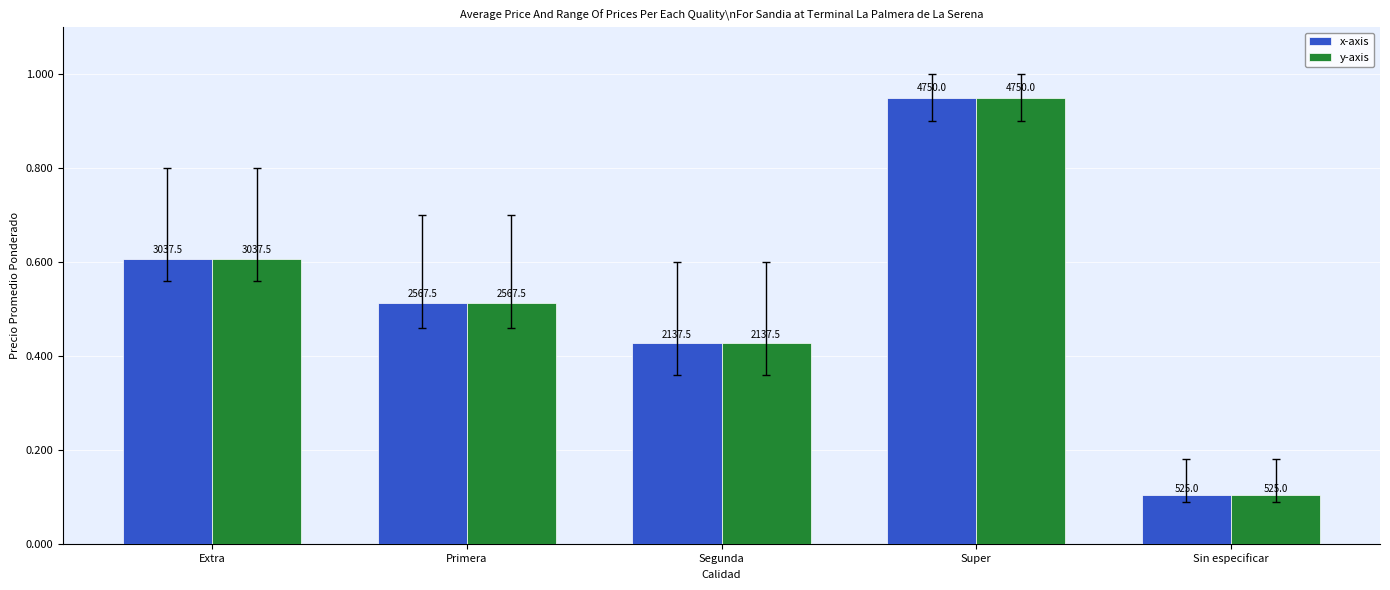

Are the bars horizontal?

No